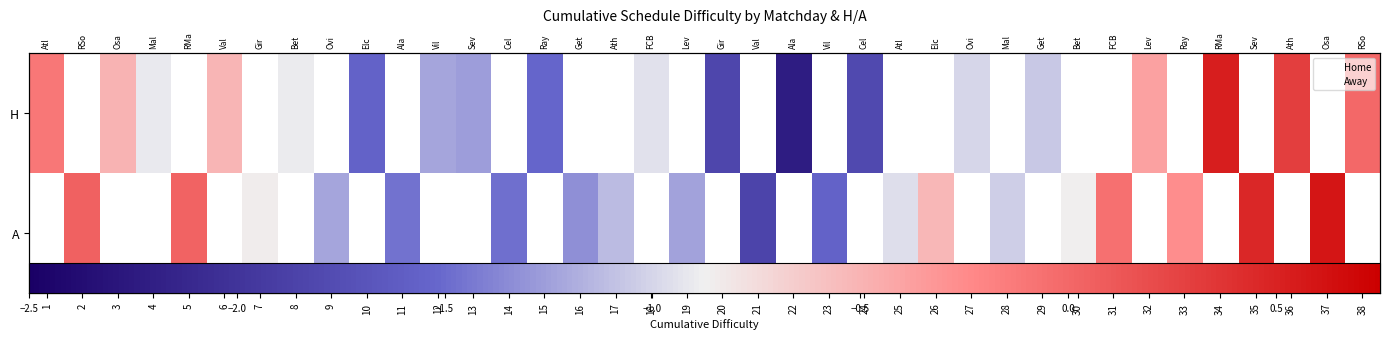

Rank the series at 27 from highest to lowest value.

H, A